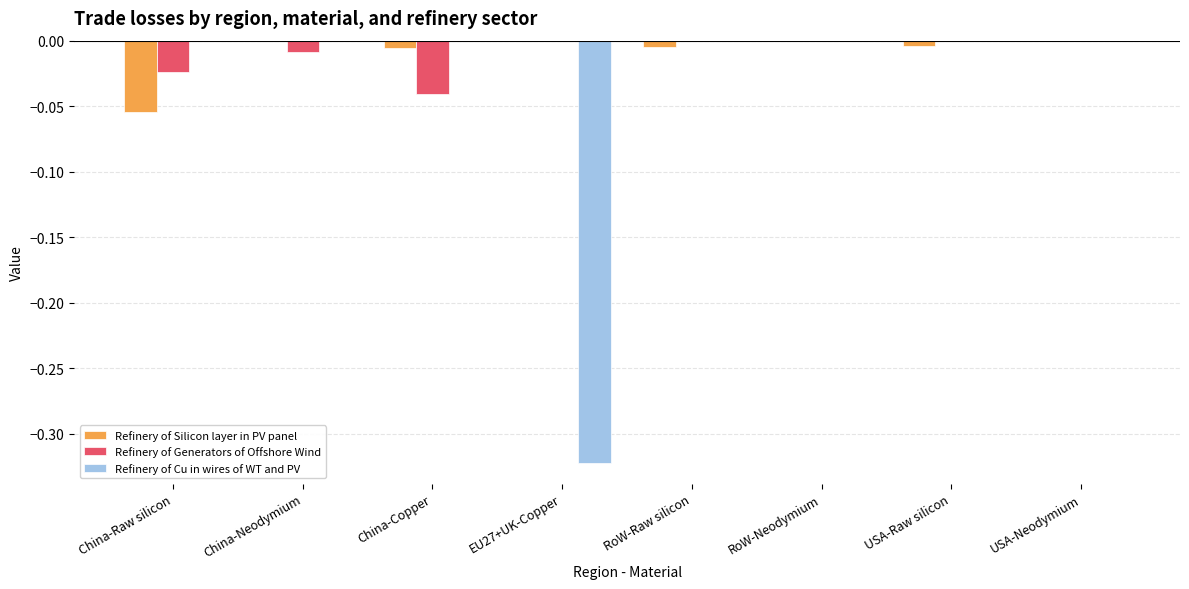

Is the value of Refinery of Generators of Offshore Wind at China-Raw silicon greater than the value of Refinery of Silicon layer in PV panel at China-Raw silicon?

Yes